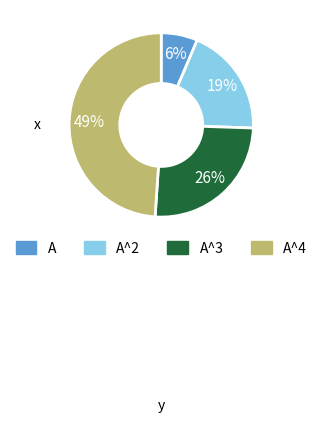

Does any single category account for the majority?

No